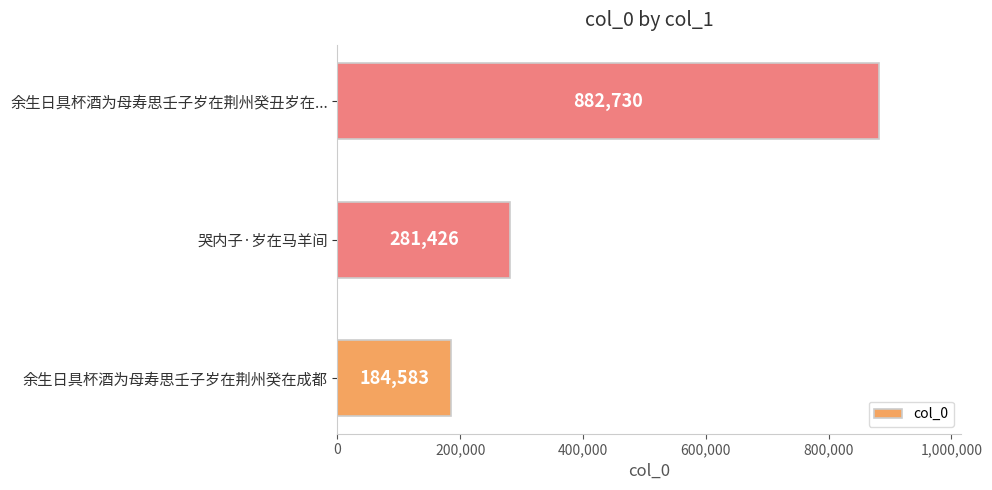

Reading bottom to top, list all the values displayed in this chart.

184583	281426	882730